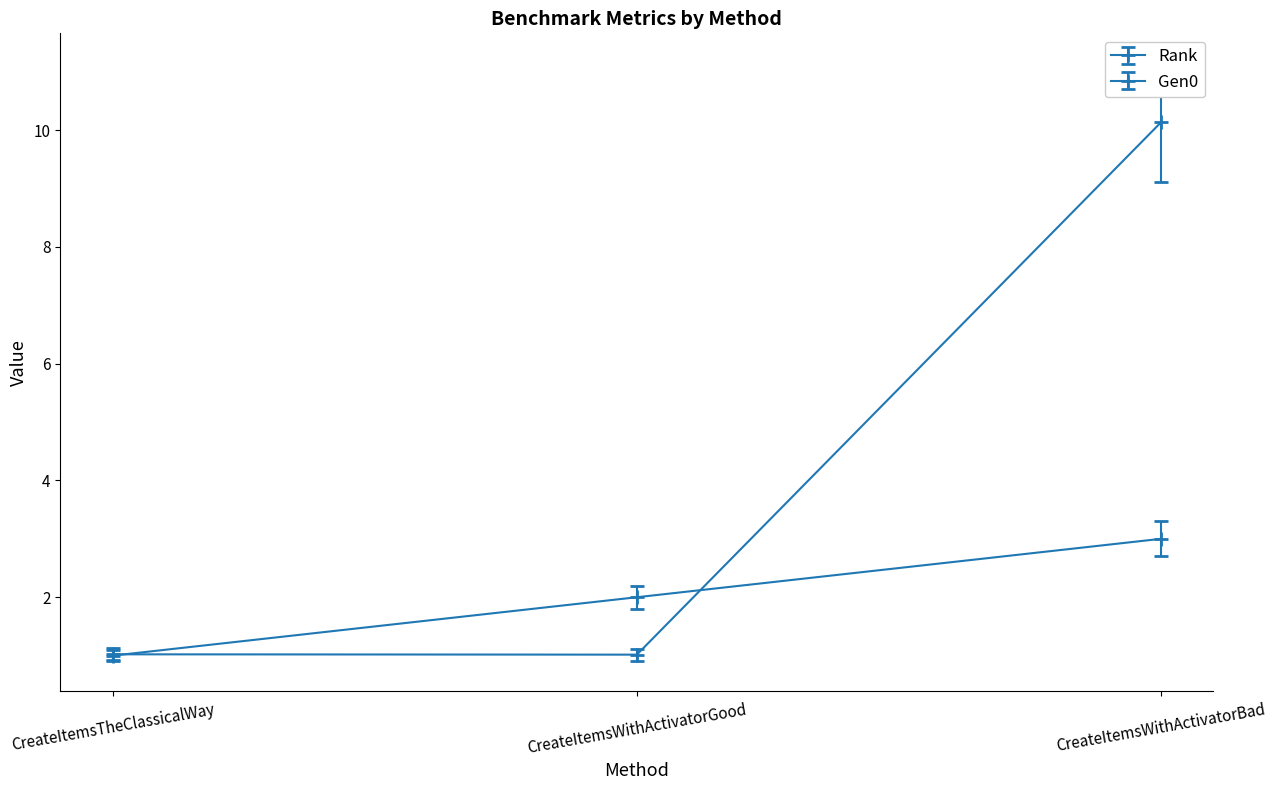

At which label does Gen0 reach its minimum?

CreateItemsWithActivatorGood